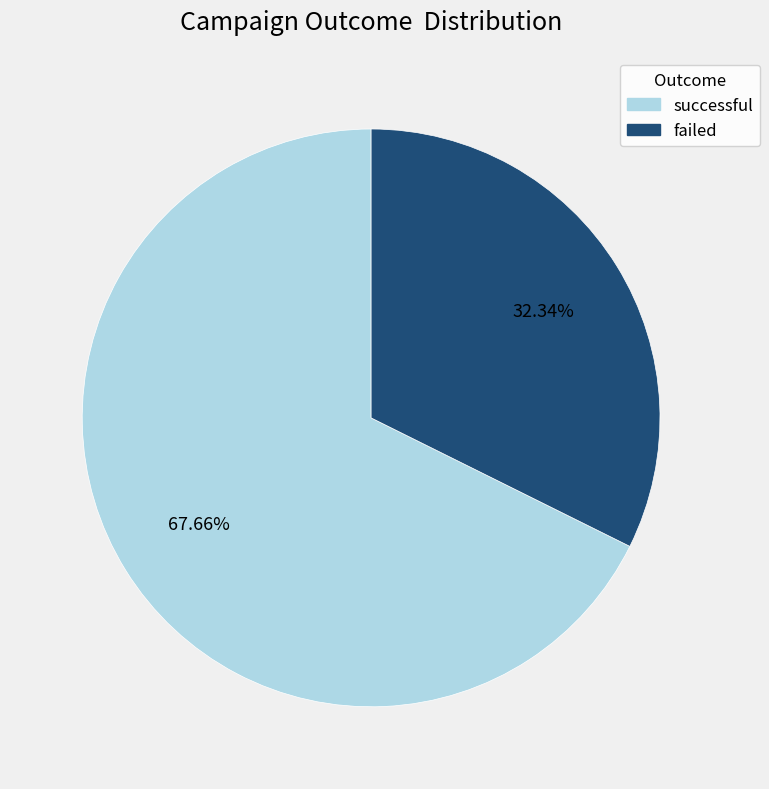

Is it true that successful is 82% of the pie?

False